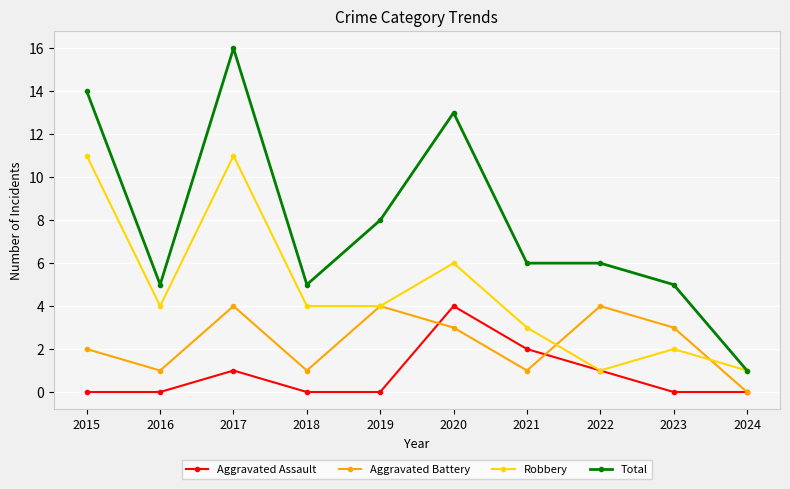

What is the total value across all series at 2015?

27